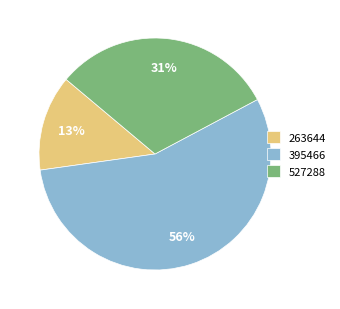

What percentage is the 527288 slice, to the nearest percent?

31%